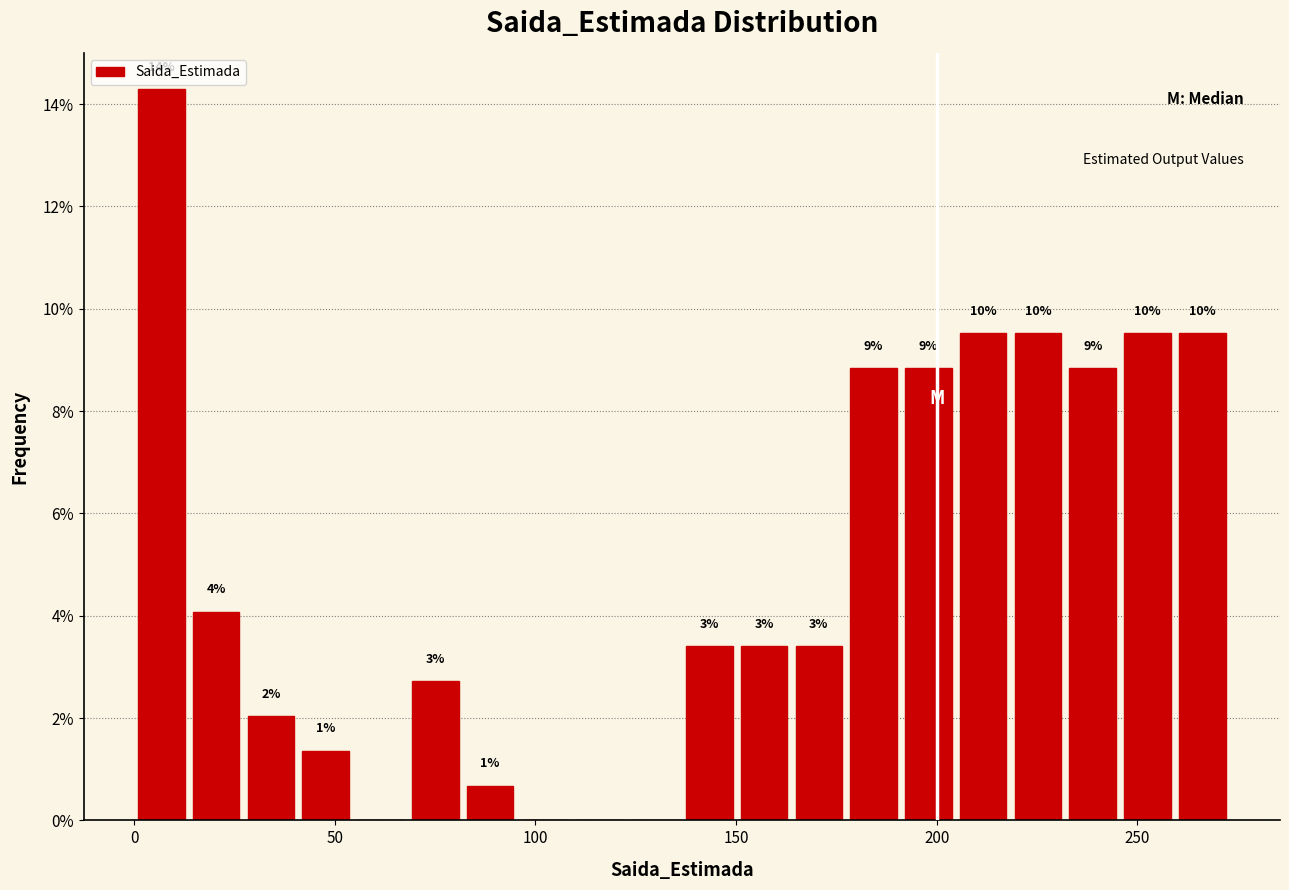

Read against the x-axis, roughly where is the centre of the tallest bar?

5